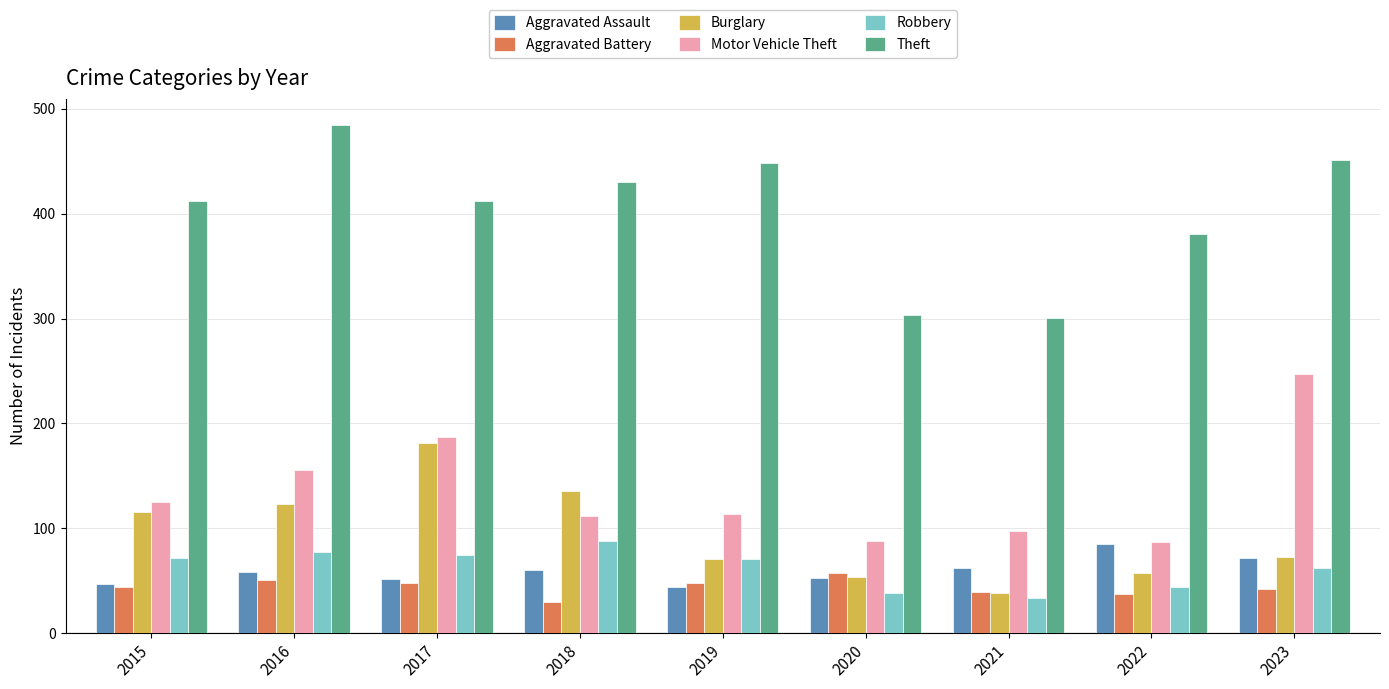

What is the total value across all series at 2018?

856